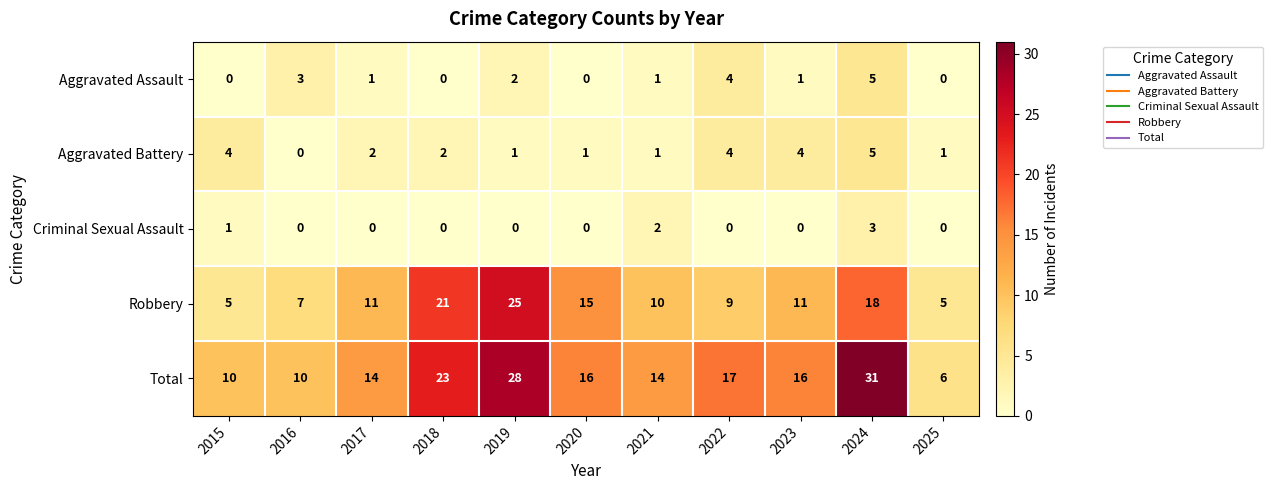

At which category is the sum across all series the highest?

2024